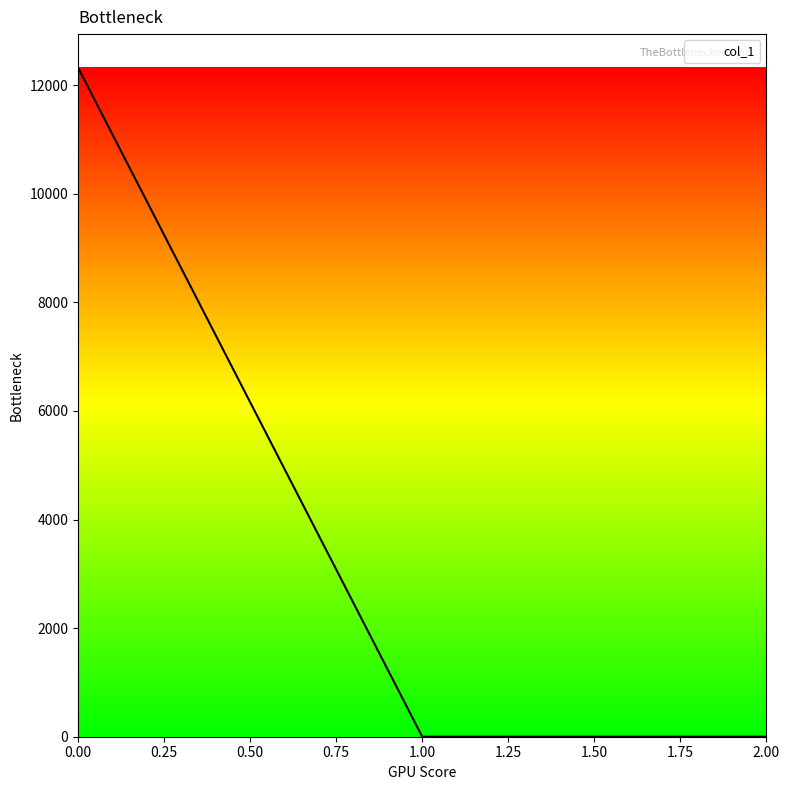

What is the sum of all values?

12326.2